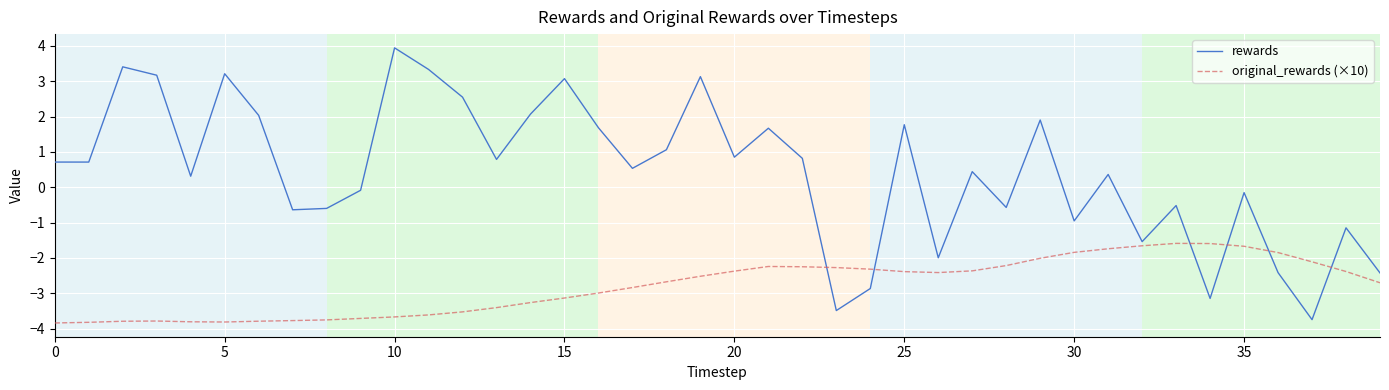

Rank the series by their average value, from highest to lowest.

rewards, original_rewards (×10)